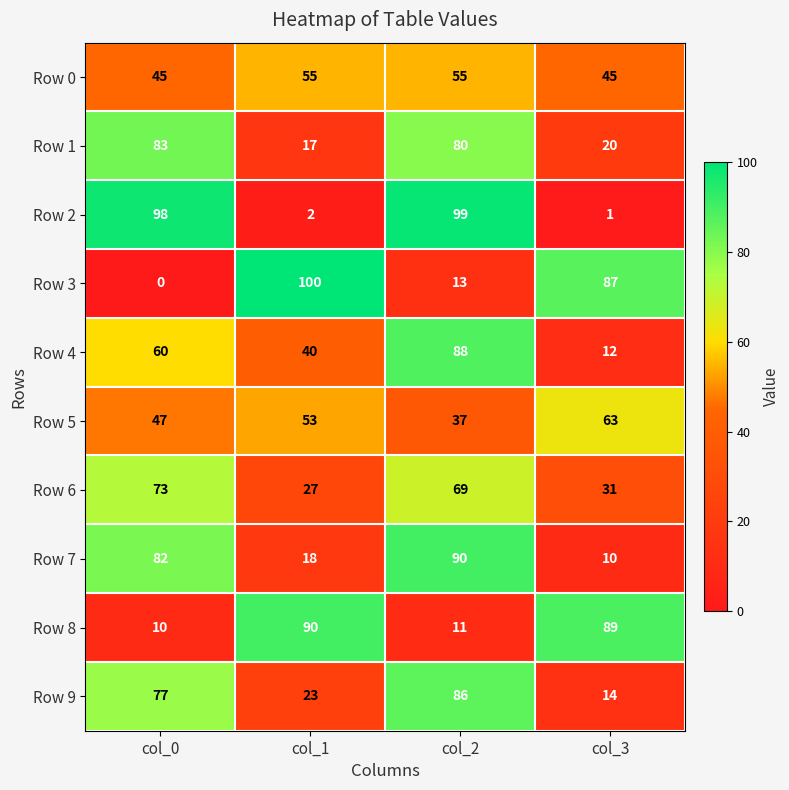

At which category does the chart reach its minimum across all series?

col_0